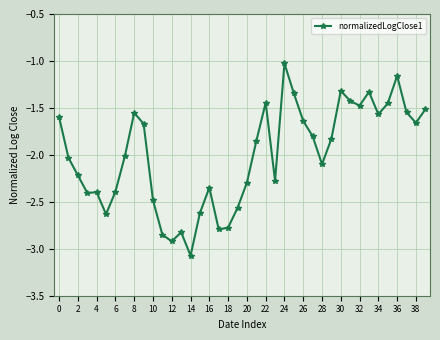

True or false: there are more than 0 points higher than both neighbors.

True